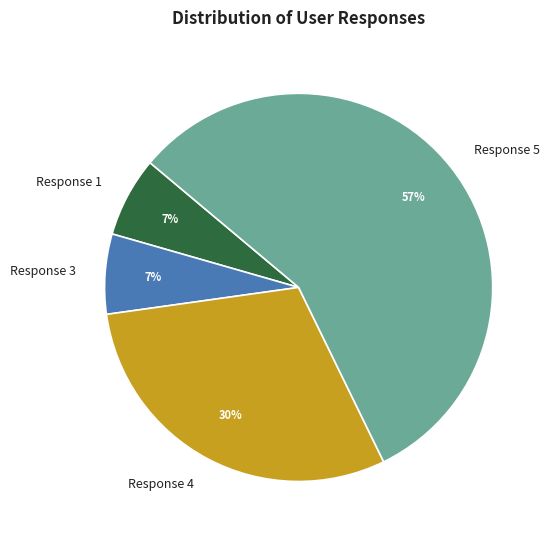

To the nearest percent, what portion does Response 4 represent?

30%